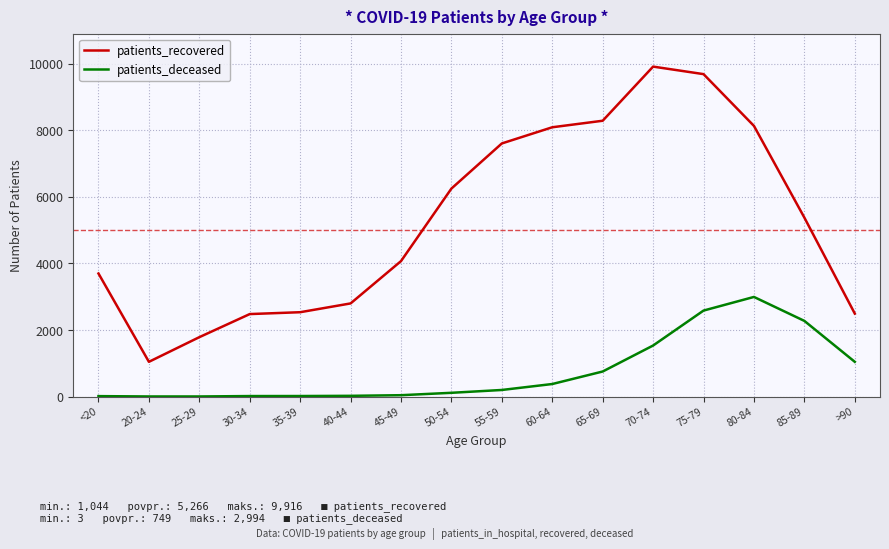

Rank the series at 40-44 from lowest to highest value.

patients_deceased, patients_recovered